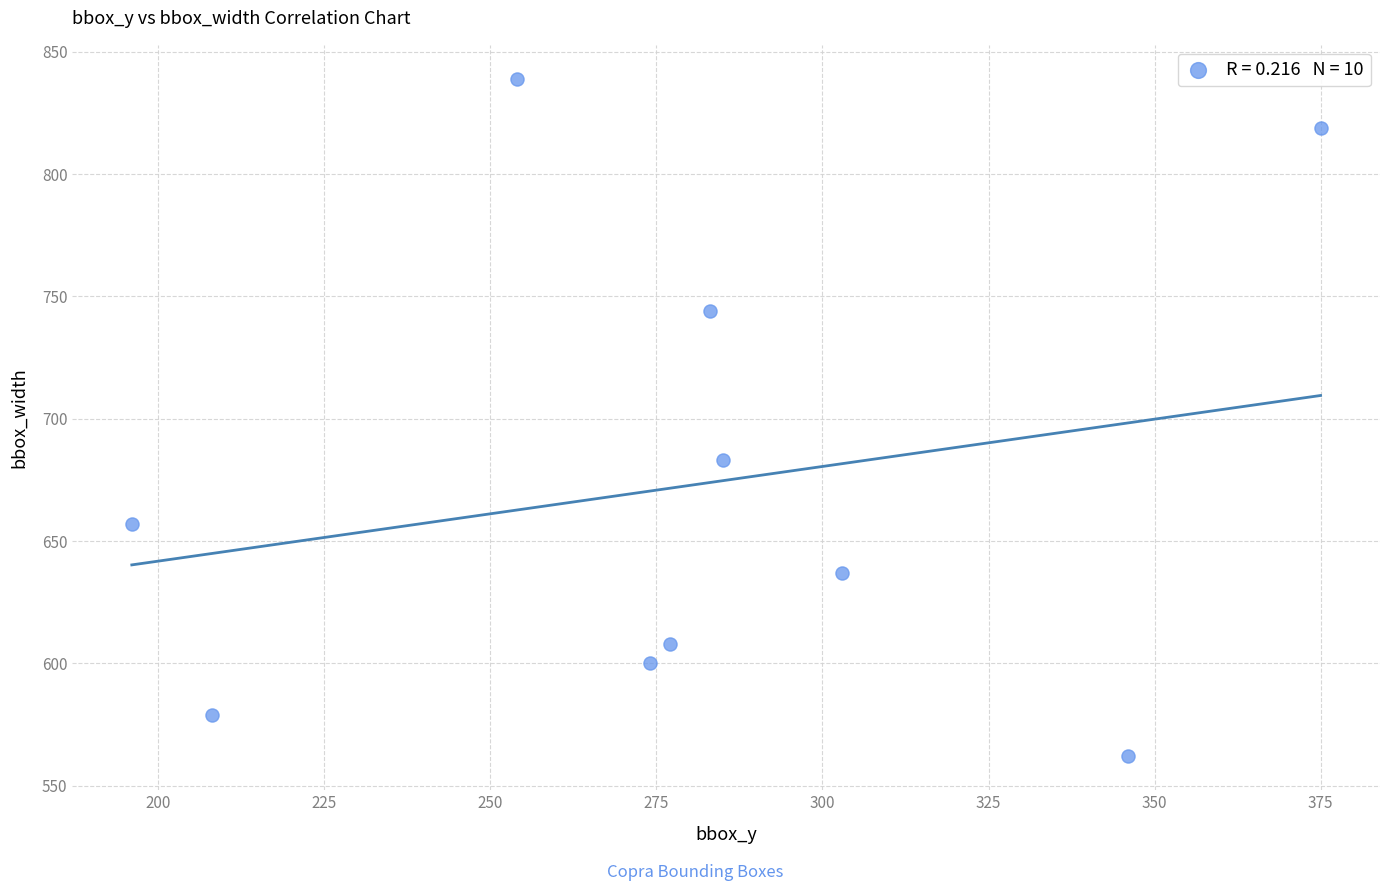

What Y value in the scatter plot is closest to 700?

683